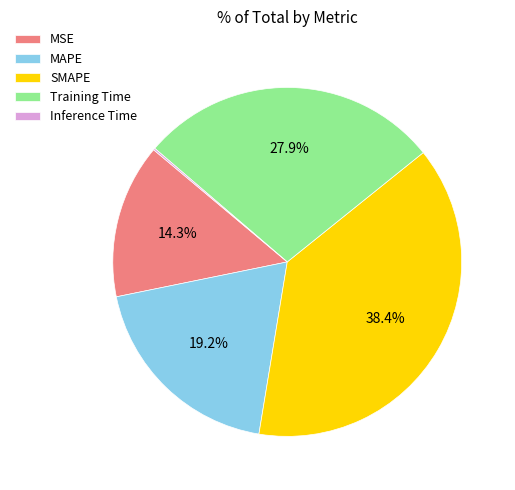

Approximately how many times larger is the value at MAPE compared to SMAPE?

0.5